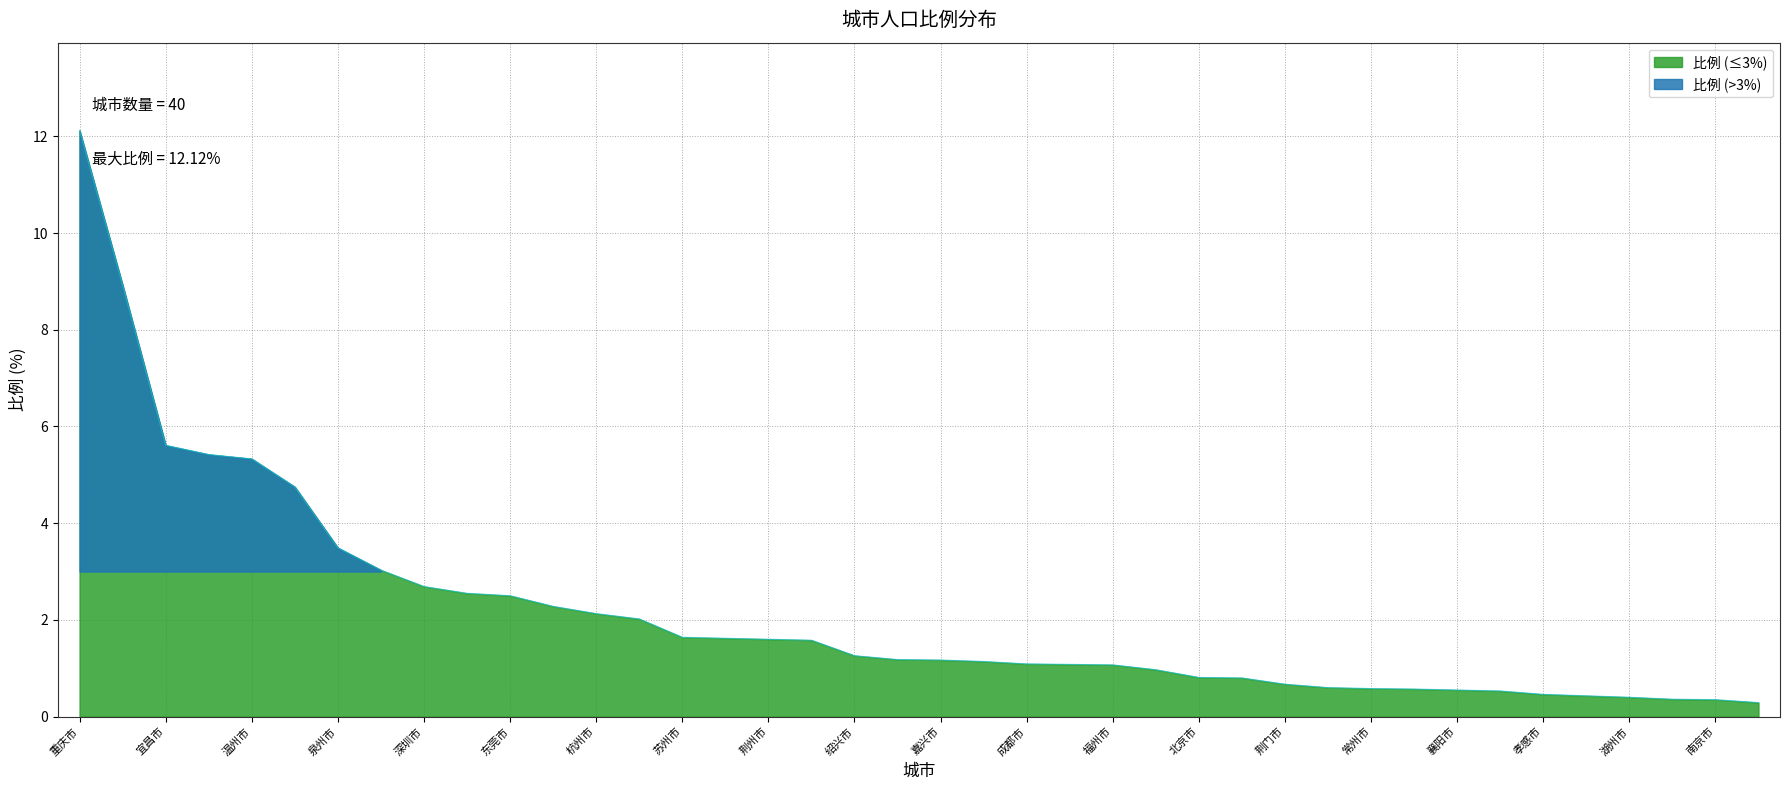

What is the change in value from 金华市 to 福州市?

-2.0